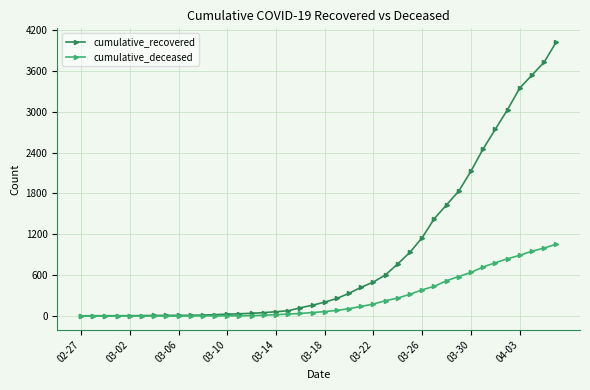

What is the average value of the cumulative_deceased series?

259